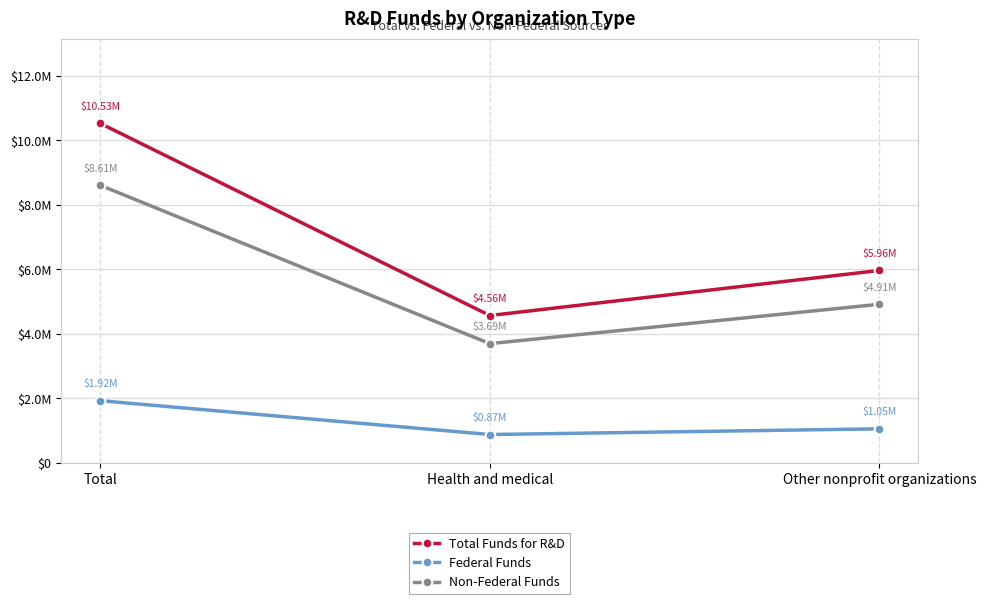

Rank the series by their average value, from lowest to highest.

Federal Funds, Non-Federal Funds, Total Funds for R&D